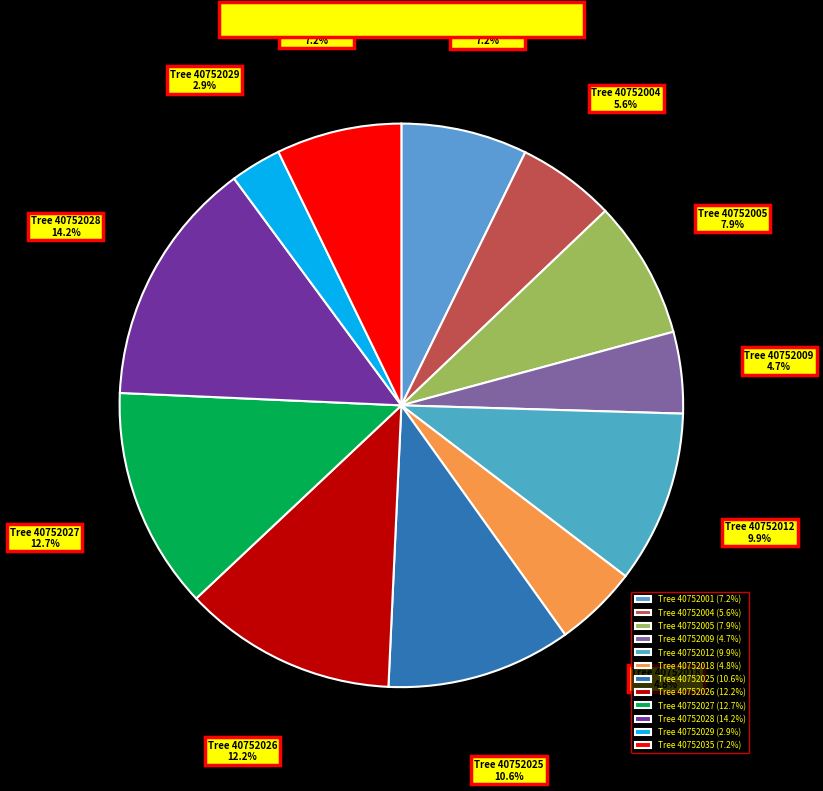

Which has a higher value, Tree 40752035 or Tree 40752025?

Tree 40752025